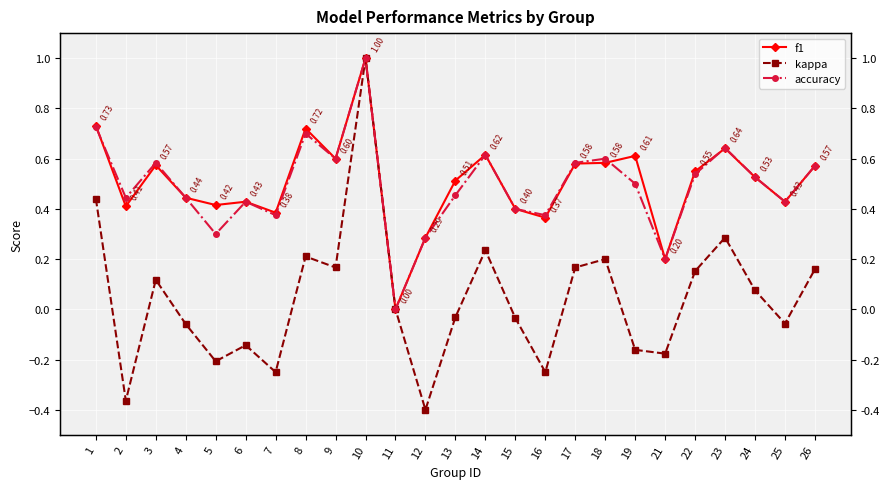

At which label does accuracy reach its minimum?

11